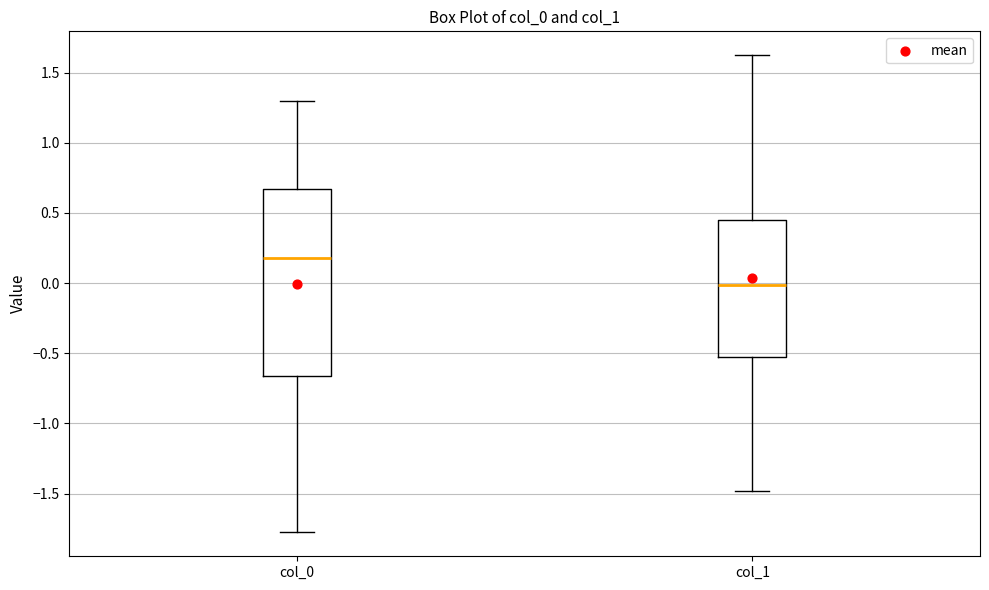

Where is the lower edge of the box for col_0 on the y-axis? The values are not printed on the chart, so give them approximately, as read against the axis.

-0.65